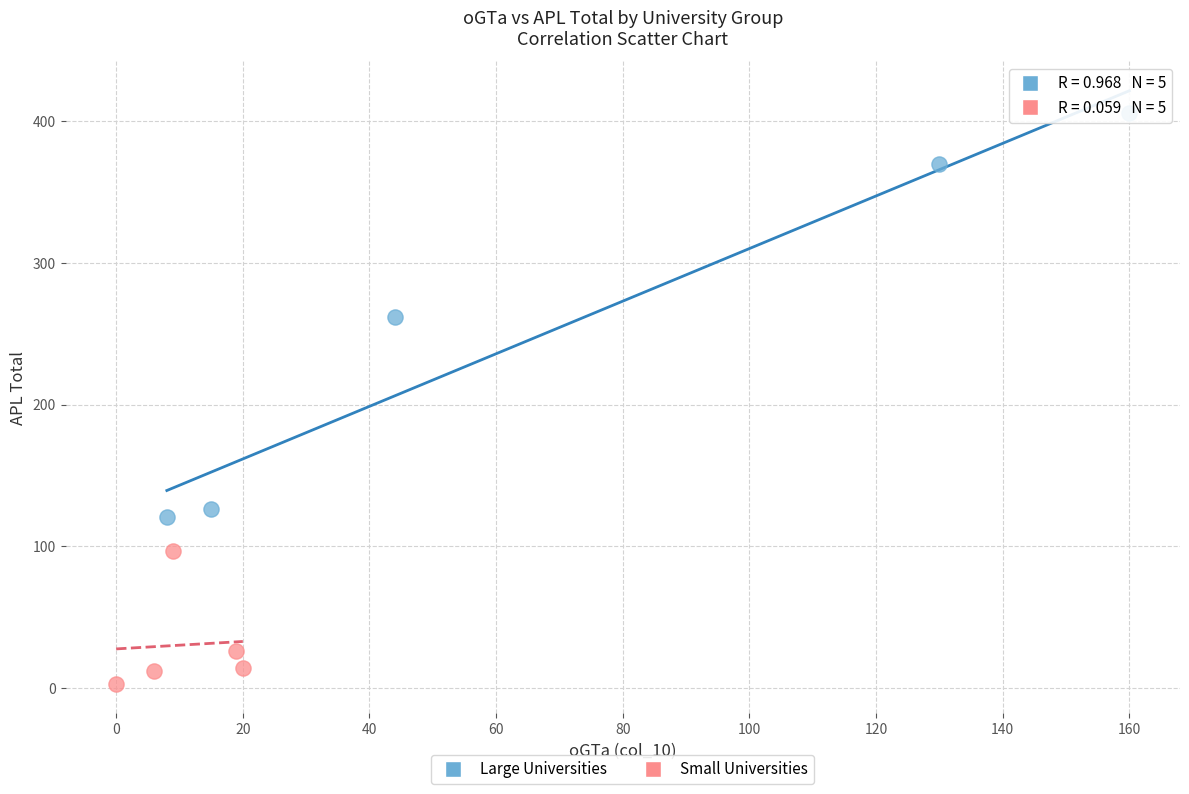

Which series contains the highest Y value?

Large Universities